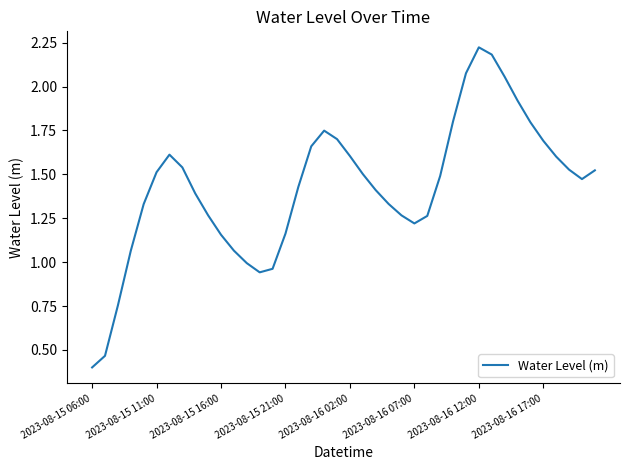

What is the smallest value displayed?

0.4